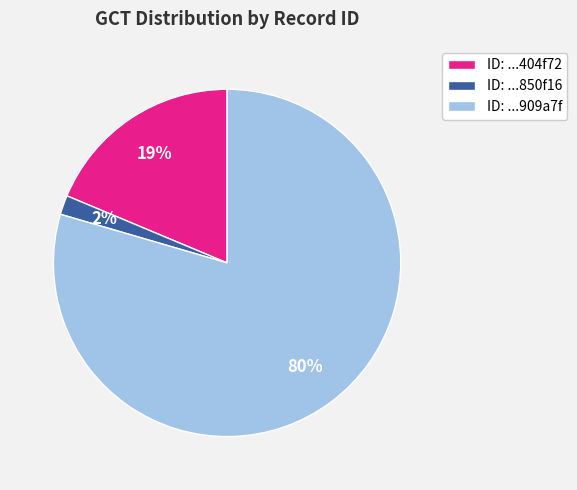

Between ID: ...404f72 and ID: ...850f16, which is larger?

ID: ...404f72